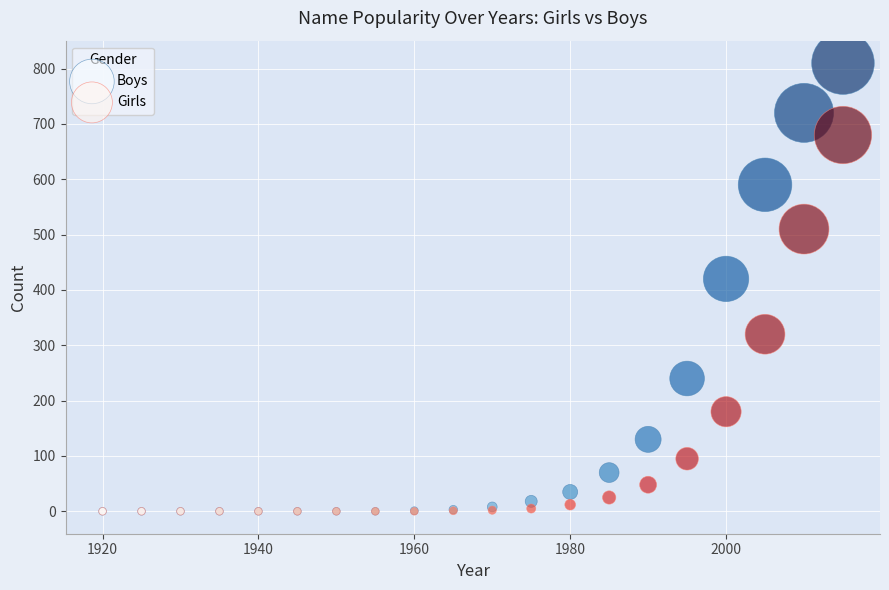

In the Boys series, what Y value is closest to 405?

420